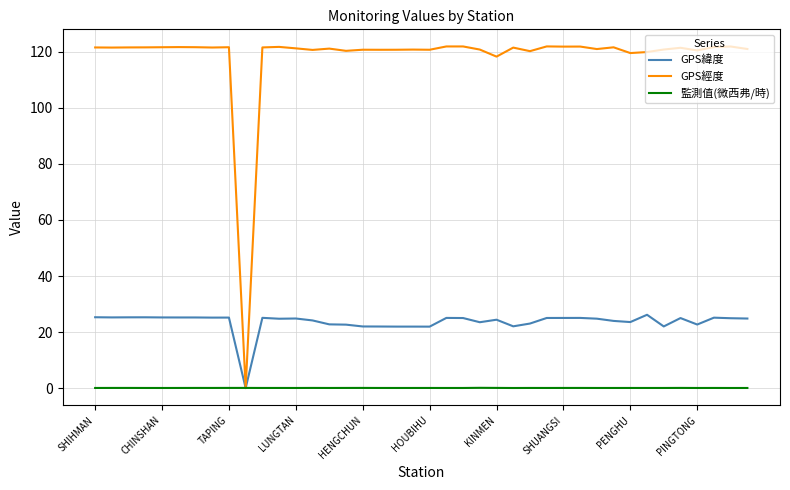

Which series has the largest total across all categories?

GPS經度